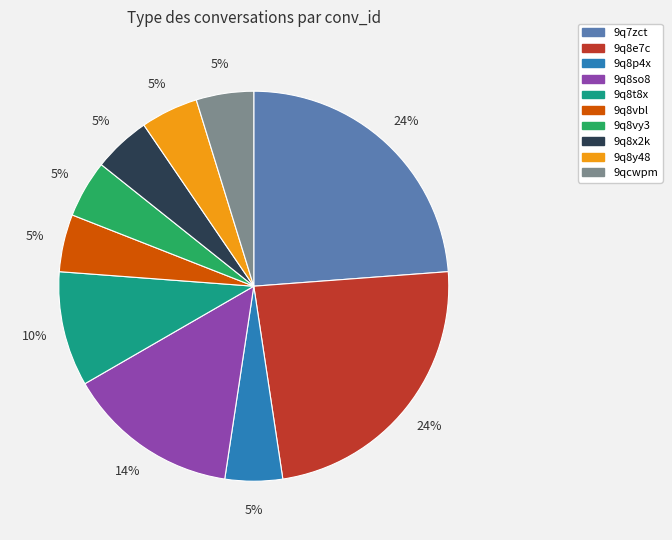

To the nearest percent, what is the combined percentage of 9q8x2k and 9qcwpm?

10%